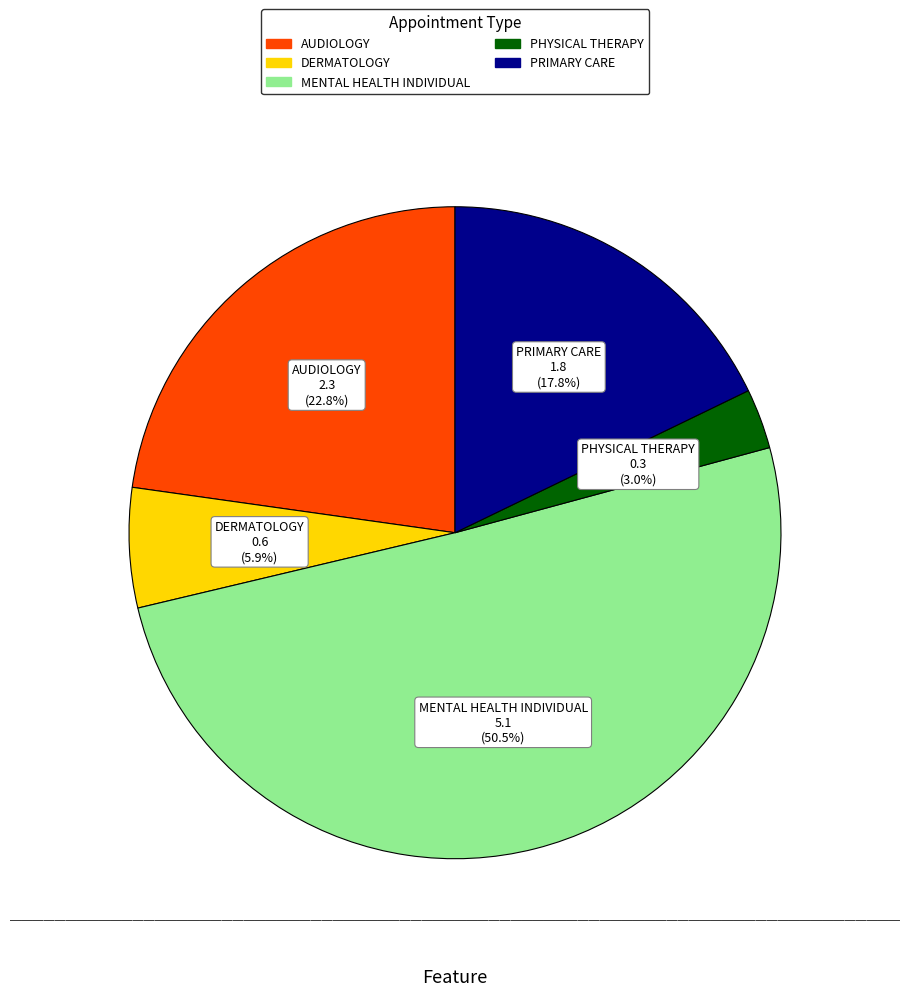

Does any single category account for the majority?

Yes